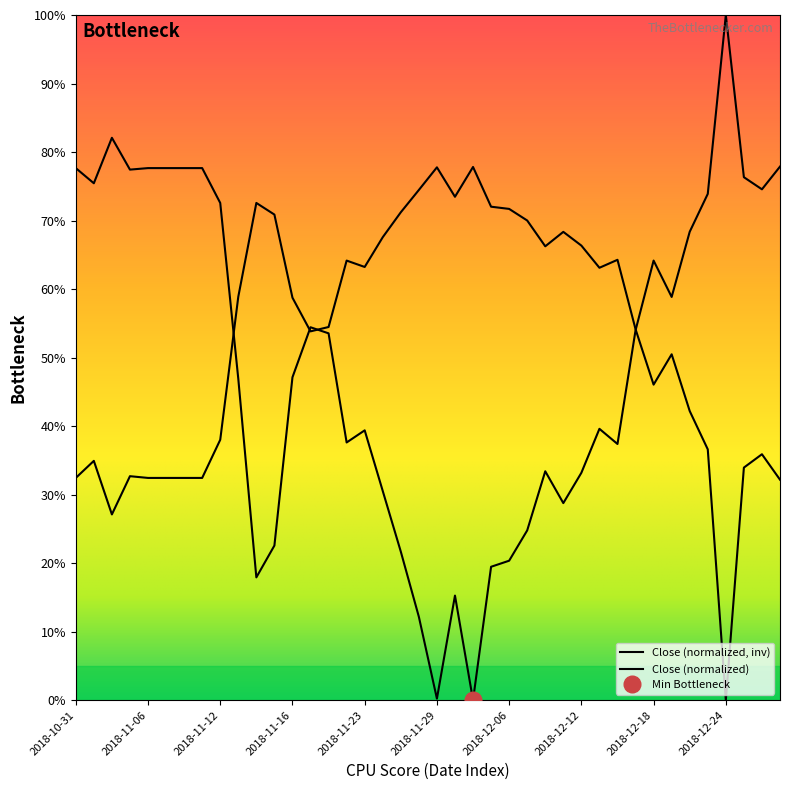

Reading left to right, extract all data points from this chart.

2018-10-31=77.7	2018-11-01=75.4	2018-11-02=82.1	2018-11-05=77.4	2018-11-06=77.7	2018-11-07=77.7	2018-11-08=77.7	2018-11-09=77.7	2018-11-12=72.6	2018-11-13=46.9	2018-11-14=17.9	2018-11-15=22.6	2018-11-16=47.1	2018-11-19=54.4	2018-11-20=53.5	2018-11-21=37.6	2018-11-23=39.4	2018-11-26=30.5	2018-11-27=21.7	2018-11-28=12.2	2018-11-29=0.2	2018-11-30=15.3	2018-12-03=0.0	2018-12-04=19.5	2018-12-06=20.4	2018-12-07=24.8	2018-12-10=33.4	2018-12-11=28.8	2018-12-12=33.2	2018-12-13=39.6	2018-12-14=37.4	2018-12-17=54.0	2018-12-18=64.2	2018-12-19=58.8	2018-12-20=68.4	2018-12-21=73.9	2018-12-24=100.0	2018-12-26=76.3	2018-12-27=74.6	2018-12-28=77.9